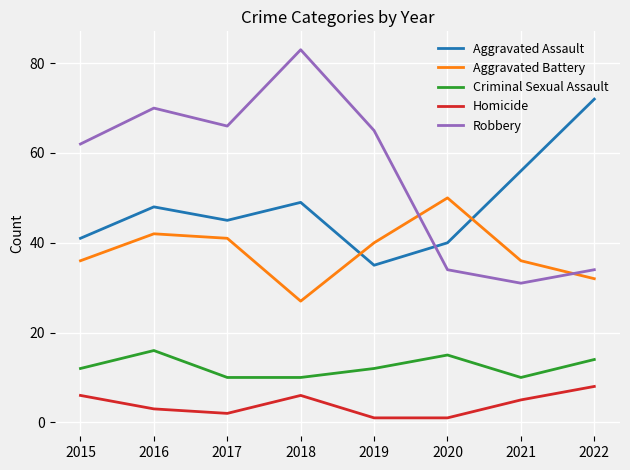

How many lines are shown in the chart?

5